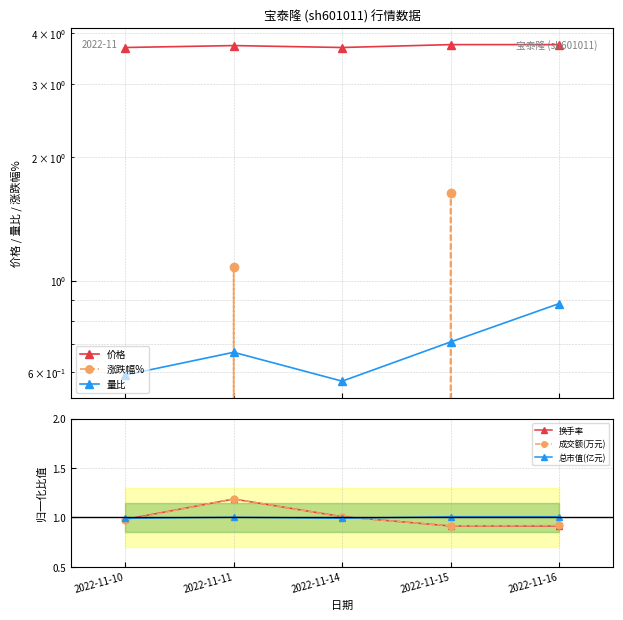

Rank the series by their maximum value, from lowest to highest.

量比, 总市值(亿元), 换手率, 成交额(万元), 涨跌幅%, 价格